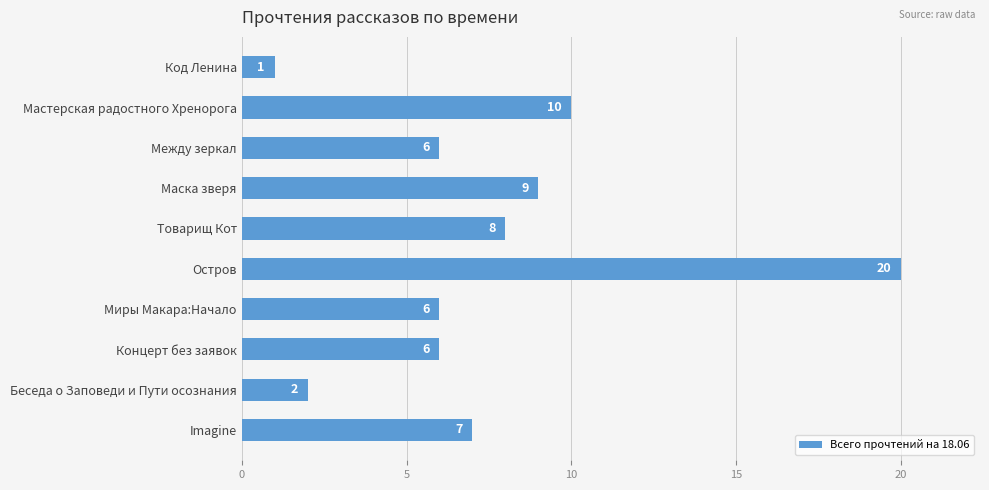

Reading top to bottom, extract all data points from this chart.

Код Ленина=1	Мастерская радостного Хренорога=10	Между зеркал=6	Маска зверя=9	Товарищ Кот=8	Остров=20	Миры Макара:Начало=6	Концерт без заявок=6	Беседа о Заповеди и Пути осознания=2	Imagine=7